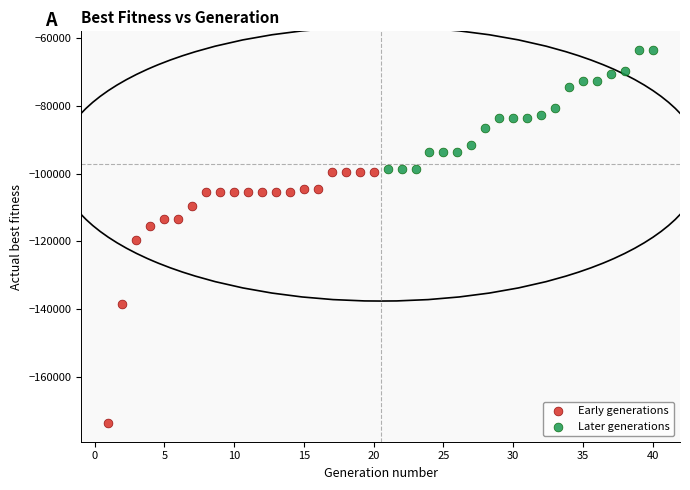

Which series reaches the minimum Y coordinate?

Early generations